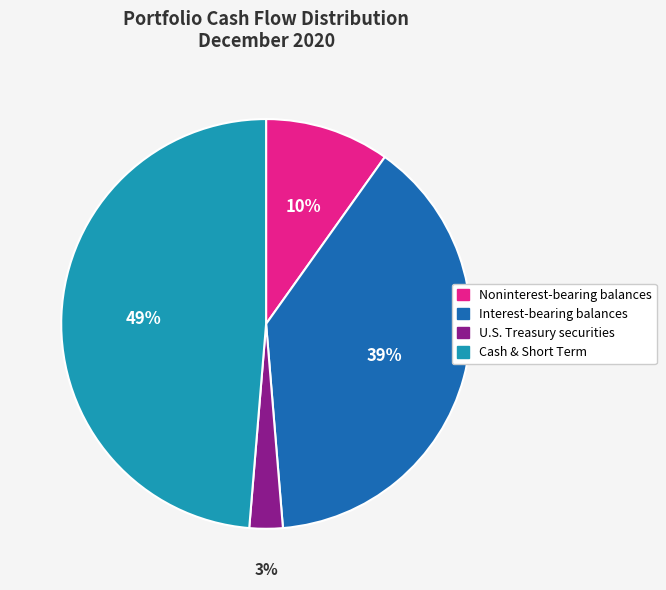

Does U.S. Treasury securities account for over 50% of the chart?

No